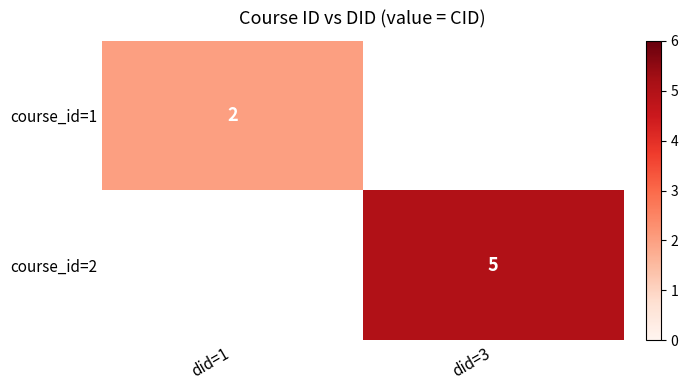

Is it true that course_id=2 equals 8 at did=3?

False